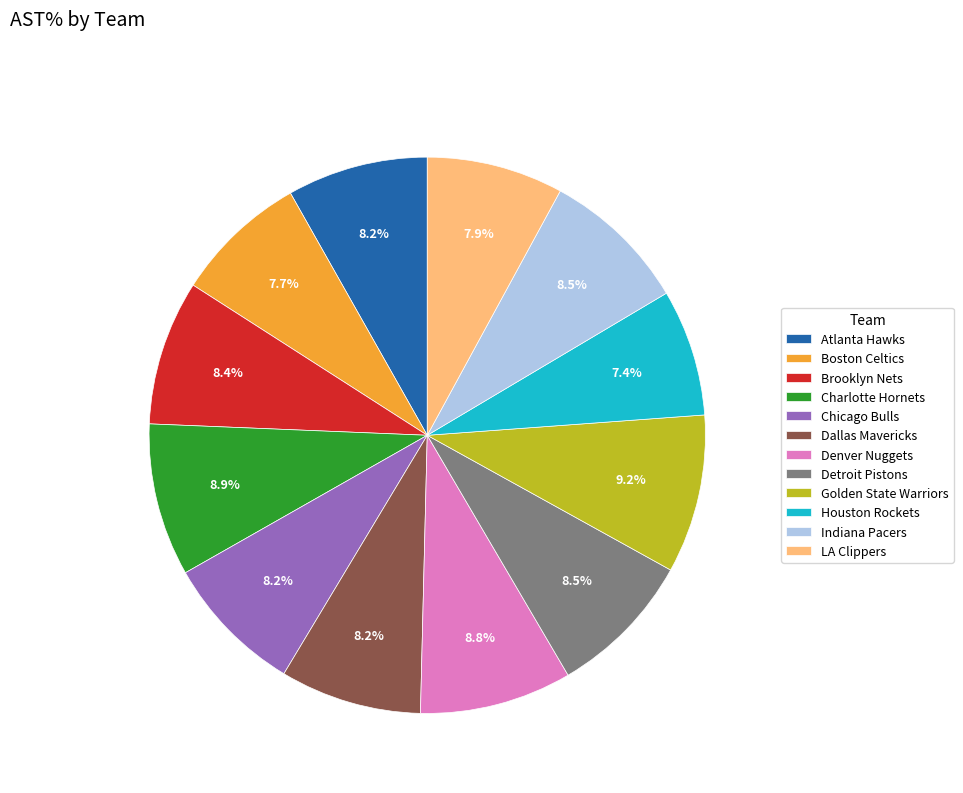

Approximately how many times larger is the value at Charlotte Hornets compared to Detroit Pistons?

1.0